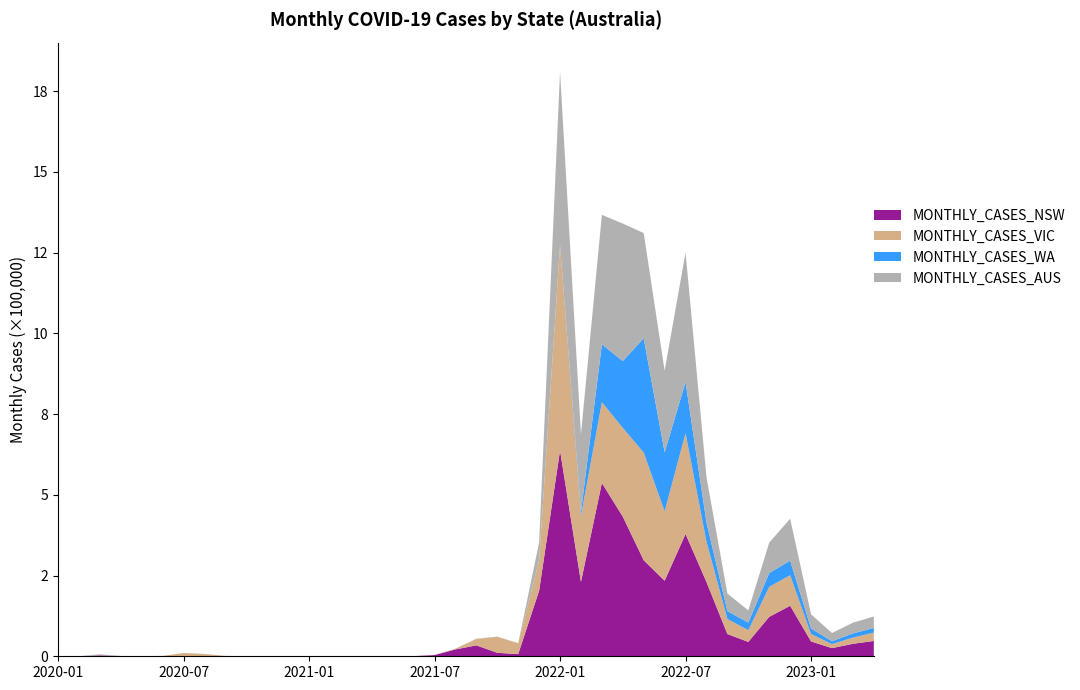

Reading right to left, list all the values displayed in this chart.

MONTHLY_CASES_NSW: 2023-04=47529	2023-03=38642	2023-02=25243	2023-01=45944	2022-12=156461	2022-11=122092	2022-10=44499	2022-09=68852	2022-08=230049	2022-07=378605	2022-06=233901	2022-05=297267	2022-04=432380	2022-03=536606	2022-02=230227	2022-01=637165	2021-12=203050	2021-11=6670	2021-10=10786	2021-09=33790	2021-08=21229	2021-07=3769	2021-06=339	2021-05=68	2021-04=154	2021-03=88	2021-02=63	2021-01=234	2020-12=369	2020-11=168	2020-10=205	2020-09=165	2020-08=276	2020-07=392	2020-06=133	2020-05=66	2020-04=440	2020-03=2774	2020-02=52	2020-01=4
MONTHLY_CASES_VIC: 2023-04=25807	2023-03=19237	2023-02=12389	2023-01=23105	2022-12=94606	2022-11=92897	2022-10=36394	2022-09=46669	2022-08=125430	2022-07=312117	2022-06=215086	2022-05=333309	2022-04=274952	2022-03=250086	2022-02=204529	2022-01=635279	2021-12=93809	2021-11=33515	2021-10=49425	2021-09=19816	2021-08=1743	2021-07=306	2021-06=141	2021-05=187	2021-04=126	2021-03=96	2021-02=101	2021-01=134	2020-12=90	2020-11=25	2020-10=170	2020-09=914	2020-08=6939	2020-07=9785	2020-06=969	2020-05=314	2020-04=240	2020-03=1243	2020-02=35	2020-01=5
MONTHLY_CASES_WA: 2023-04=14387	2023-03=12962	2023-02=8872	2023-01=16856	2022-12=45313	2022-11=42634	2022-10=23424	2022-09=24267	2022-08=59070	2022-07=158264	2022-06=182636	2022-05=354088	2022-04=206842	2022-03=179287	2022-02=11814	2022-01=850	2021-12=73	2021-11=17	2021-10=11	2021-09=26	2021-08=30	2021-07=34	2021-06=22	2021-05=31	2021-04=77	2021-03=50	2021-02=15	2021-01=35	2020-12=48	2020-11=58	2020-10=88	2020-09=33	2020-08=13	2020-07=46	2020-06=18	2020-05=37	2020-04=99	2020-03=502	2020-02=4	2020-01=0
MONTHLY_CASES_AUS: 2023-04=123117	2023-03=103960	2023-02=71986	2023-01=130083	2022-12=425868	2022-11=351942	2022-10=142102	2022-09=194249	2022-08=554858	2022-07=1250350	2022-06=884307	2022-05=1310376	2022-04=1339927	2022-03=1366787	2022-02=687552	2022-01=1809674	2021-12=352133	2021-11=40730	2021-10=60996	2021-09=54387	2021-08=23514	2021-07=4304	2021-06=640	2021-05=386	2021-04=572	2021-03=472	2021-02=249	2021-01=572	2020-12=603	2020-11=369	2020-10=520	2020-09=1151	2020-08=7288	2020-07=10270	2020-06=1144	2020-05=435	2020-04=1038	2020-03=6158	2020-02=122	2020-01=18